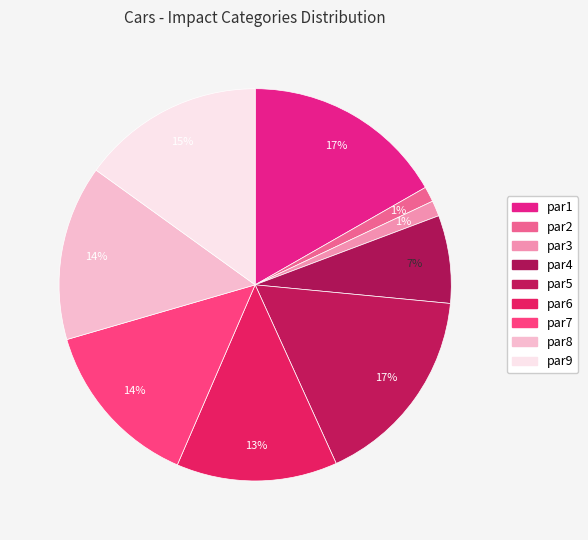

Count the number of slices in the pie.

9